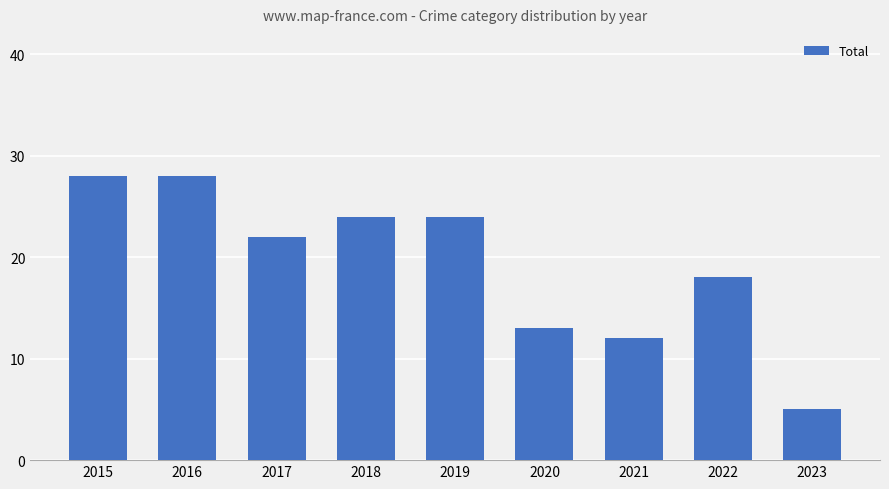

At which category does the chart reach its minimum across all series?

2023